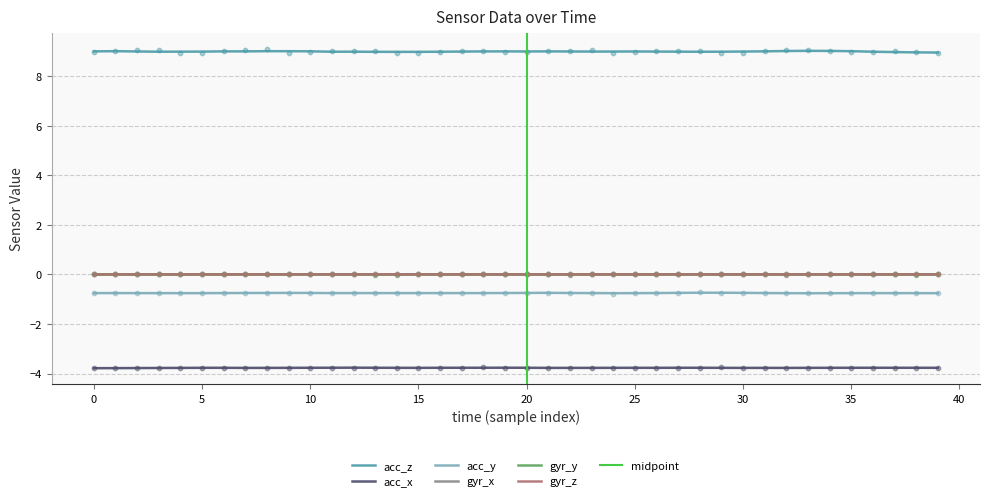

Which series reaches the maximum Y coordinate?

acc_z